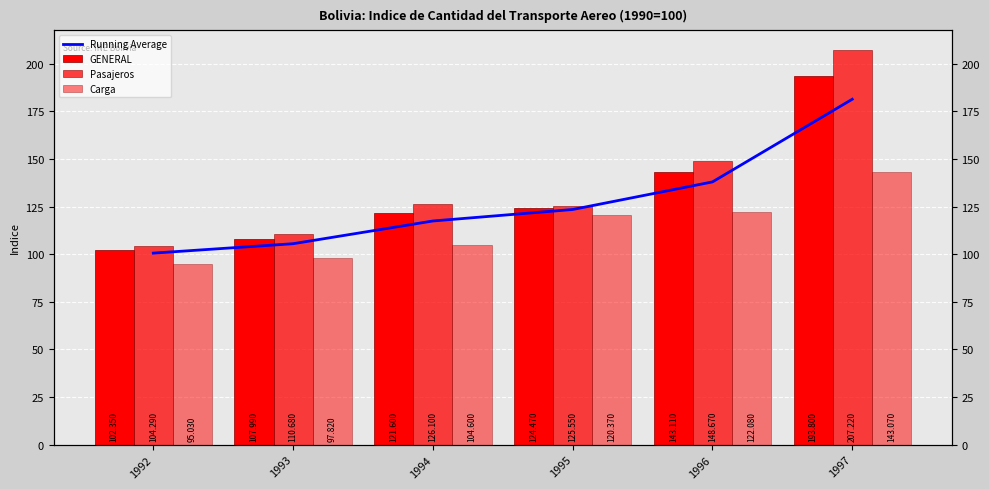

What is the maximum value for GENERAL?

193.8